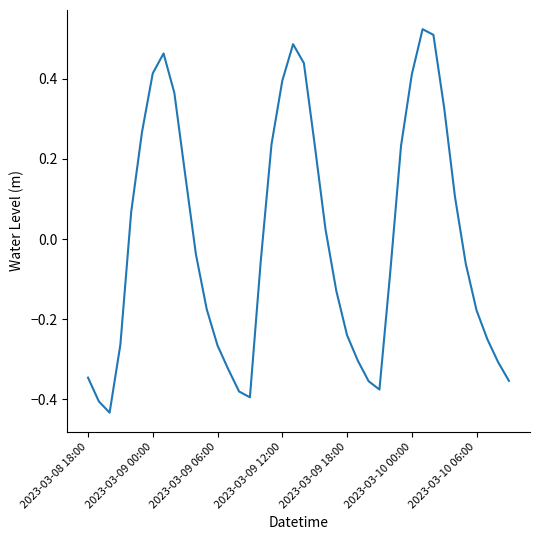

Is this an area chart (filled region under the line)?

No